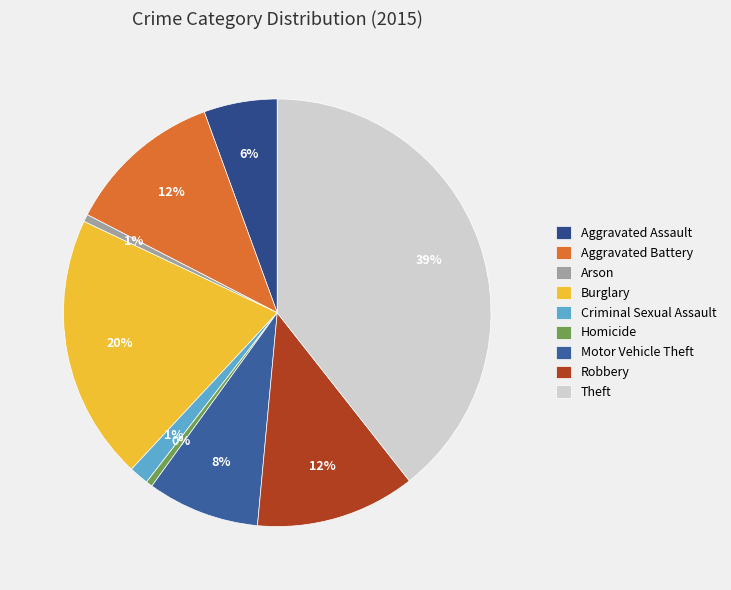

To the nearest percent, what is the combined percentage of Homicide and Arson?

1%